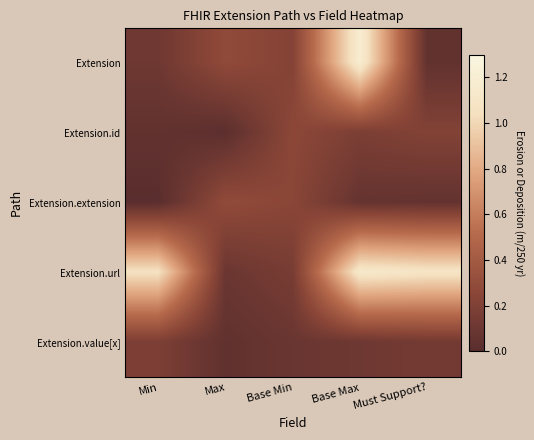

Between Base Min and Must Support?, which is larger?

Base Min